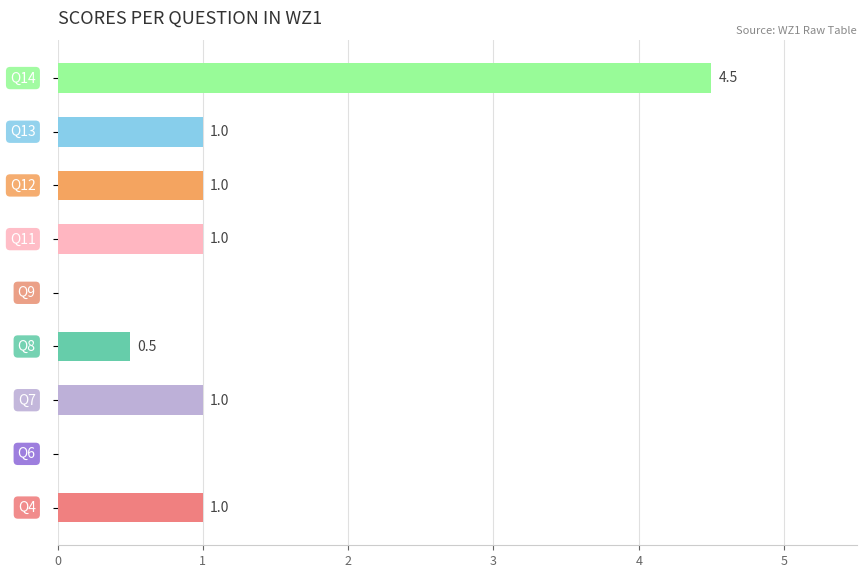

What is the maximum value shown in the chart?

4.5